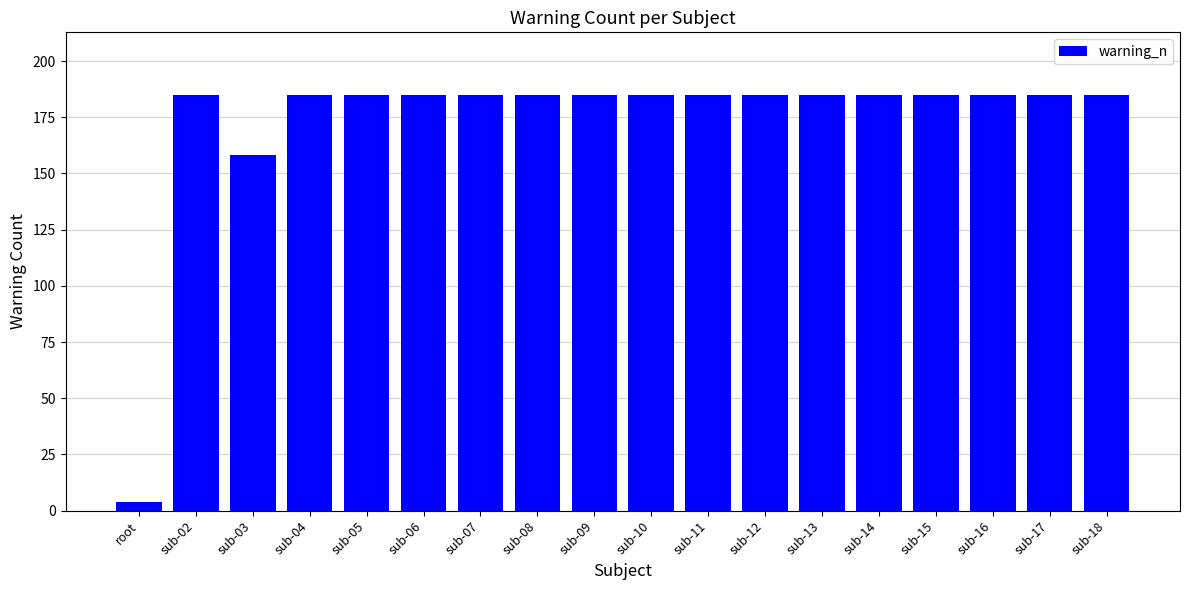

What is the sum of the values at sub-02 and sub-15?

370